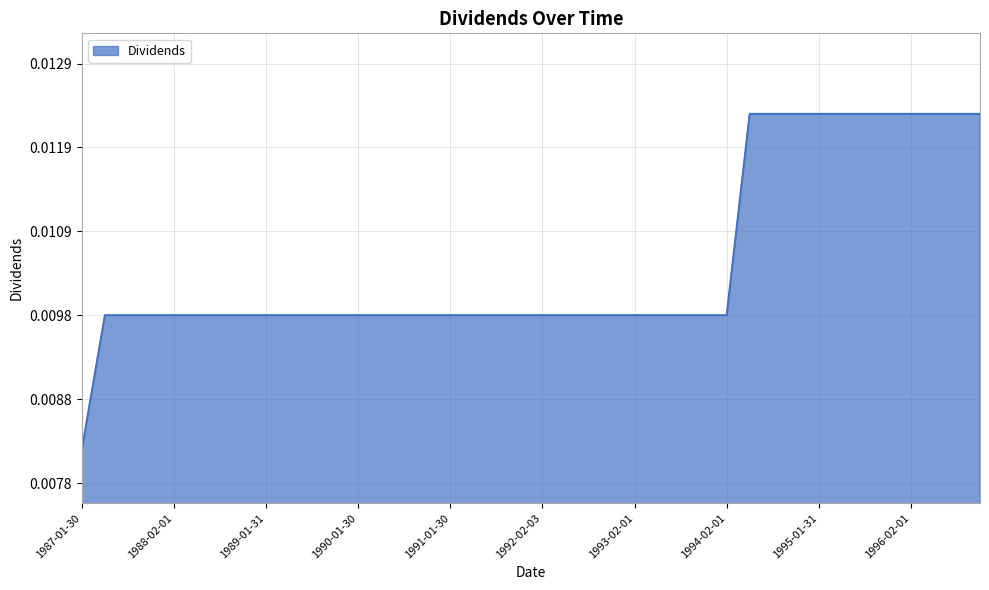

List the labels in order of value, smallest first.

1987-01-30, 1987-05-26, 1987-08-03, 1987-11-02, 1988-02-01, 1988-04-29, 1988-08-01, 1988-11-01, 1989-01-31, 1989-05-01, 1989-08-01, 1989-10-31, 1990-01-30, 1990-04-30, 1990-07-31, 1990-10-30, 1991-01-30, 1991-04-30, 1991-07-30, 1991-10-30, 1992-02-03, 1992-04-29, 1992-08-03, 1992-10-30, 1993-02-01, 1993-05-03, 1993-07-30, 1993-11-01, 1994-02-01, 1994-05-02, 1994-08-01, 1994-10-31, 1995-01-31, 1995-05-01, 1995-08-02, 1995-11-02, 1996-02-01, 1996-05-02, 1996-08-01, 1996-11-01